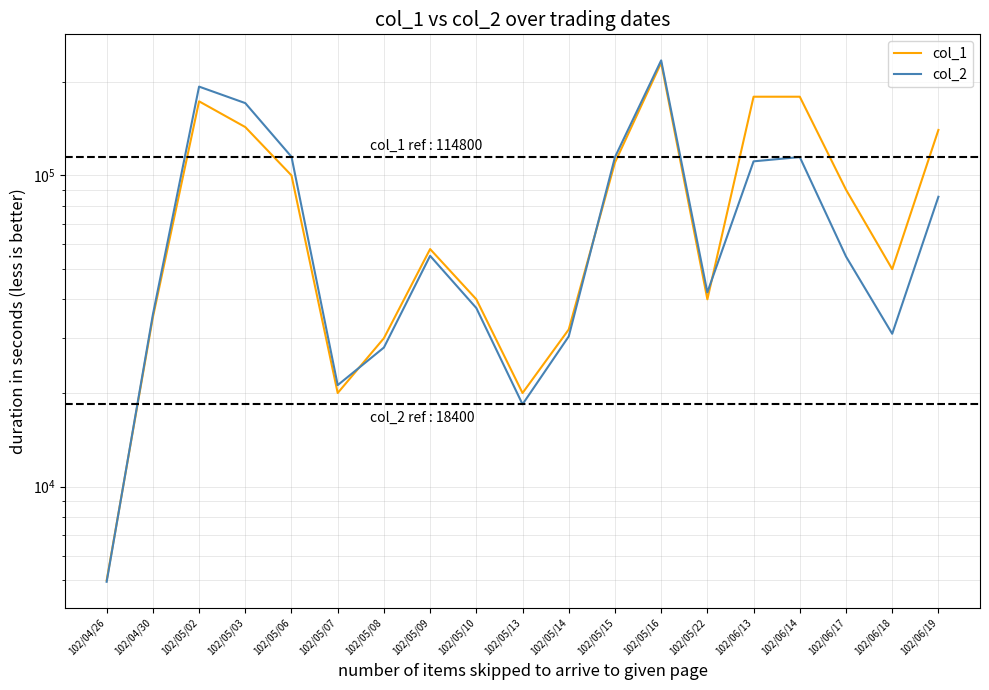

List the series in order of their peak value, lowest first.

col_1, col_2